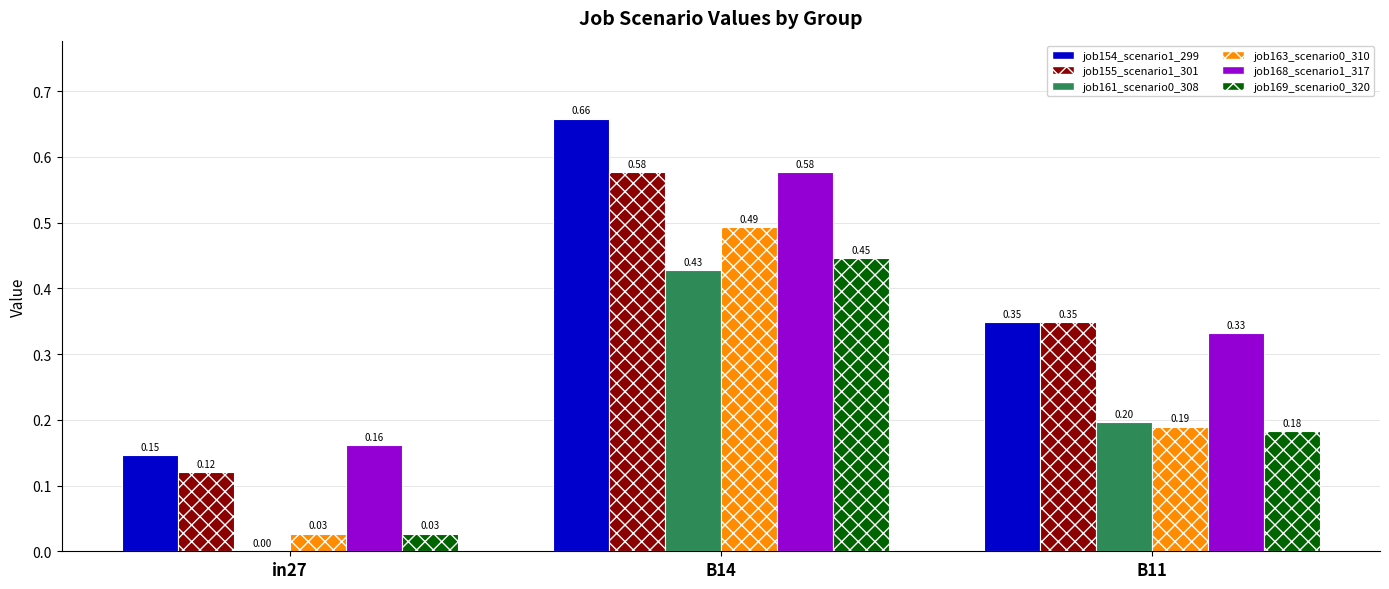

Which series has the largest total across all categories?

job154_scenario1_299